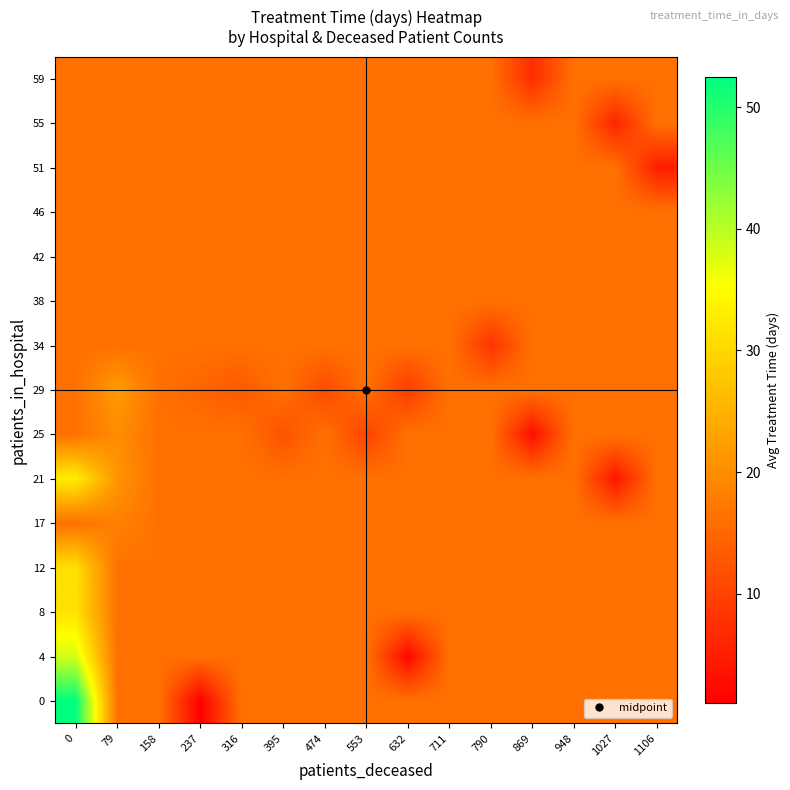

Reading right to left, transcribe all the data shown in this chart.

0: 1106=16.3	1027=16.3	948=16.3	869=16.3	790=16.3	711=16.3	632=16.3	553=16.3	474=16.3	395=16.3	316=16.3	237=1.0	158=16.3	79=16.3	0=52.5
4: 1106=16.3	1027=16.3	948=16.3	869=16.3	790=16.3	711=16.3	632=2.0	553=16.3	474=16.3	395=16.3	316=16.3	237=16.3	158=16.3	79=16.3	0=38.3
8: 1106=16.3	1027=16.3	948=16.3	869=16.3	790=16.3	711=16.3	632=16.3	553=16.3	474=16.3	395=16.3	316=16.3	237=16.3	158=16.3	79=16.3	0=31.7
12: 1106=16.3	1027=16.3	948=16.3	869=16.3	790=16.3	711=16.3	632=16.3	553=16.3	474=16.3	395=16.3	316=16.3	237=16.3	158=16.5	79=16.3	0=31.1
17: 1106=16.3	1027=16.3	948=16.3	869=16.3	790=16.3	711=16.3	632=16.3	553=16.3	474=16.3	395=16.3	316=16.3	237=16.3	158=16.3	79=18.5	0=16.3
21: 1106=16.3	1027=4.0	948=16.3	869=16.3	790=16.3	711=16.3	632=16.3	553=16.3	474=16.3	395=16.3	316=16.3	237=16.3	158=16.3	79=21.0	0=33.0
25: 1106=16.3	1027=16.3	948=16.3	869=3.0	790=16.3	711=16.3	632=16.3	553=10.0	474=16.3	395=12.0	316=16.3	237=16.3	158=16.3	79=20.0	0=16.3
29: 1106=16.3	1027=16.3	948=16.3	869=16.3	790=16.3	711=16.3	632=9.0	553=16.3	474=11.0	395=16.3	316=13.0	237=14.5	158=16.3	79=22.0	0=16.3
34: 1106=16.3	1027=16.3	948=16.3	869=16.3	790=8.0	711=16.3	632=16.3	553=16.3	474=16.3	395=16.3	316=16.3	237=16.3	158=16.3	79=16.3	0=16.3
38: 1106=16.3	1027=16.3	948=16.3	869=16.3	790=16.3	711=16.3	632=16.3	553=16.3	474=16.3	395=16.3	316=16.3	237=16.3	158=16.3	79=16.3	0=16.3
42: 1106=16.3	1027=16.3	948=16.3	869=16.3	790=16.3	711=16.3	632=16.3	553=16.3	474=16.3	395=16.3	316=16.3	237=16.3	158=16.3	79=16.3	0=16.3
46: 1106=16.3	1027=16.3	948=16.3	869=16.3	790=16.3	711=16.3	632=16.3	553=16.3	474=16.3	395=16.3	316=16.3	237=16.3	158=16.3	79=16.3	0=16.3
51: 1106=5.0	1027=16.3	948=16.3	869=16.3	790=16.3	711=16.3	632=16.3	553=16.3	474=16.3	395=16.3	316=16.3	237=16.3	158=16.3	79=16.3	0=16.3
55: 1106=16.3	1027=6.0	948=16.3	869=16.3	790=16.3	711=16.3	632=16.3	553=16.3	474=16.3	395=16.3	316=16.3	237=16.3	158=16.3	79=16.3	0=16.3
59: 1106=16.3	1027=16.3	948=16.3	869=7.0	790=16.3	711=16.3	632=16.3	553=16.3	474=16.3	395=16.3	316=16.3	237=16.3	158=16.3	79=16.3	0=16.3